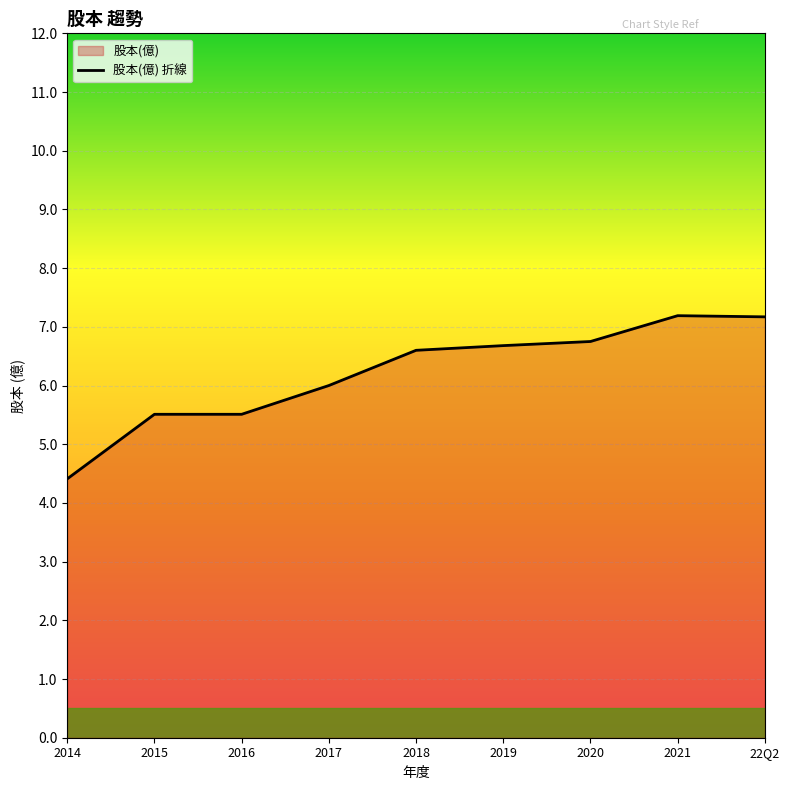

Is it true that the value at 2017 is 10.6?

False